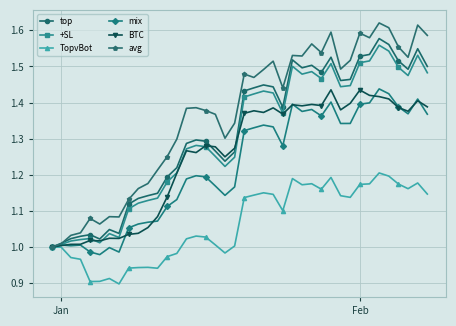

True or false: TopvBot has more than 0 interior local peaks.

True